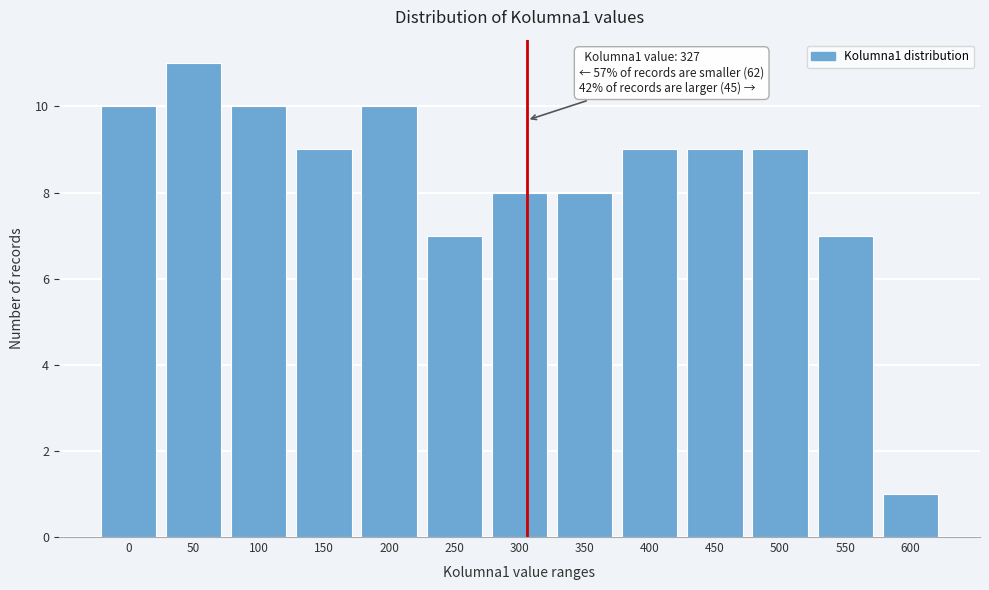

Reading left to right, transcribe all the data shown in this chart.

0=10	50=11	100=10	150=9	200=10	250=7	300=8	350=8	400=9	450=9	500=9	550=7	600=1